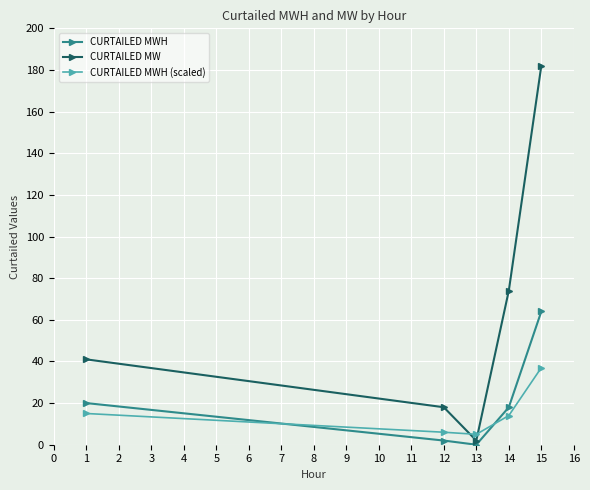

Reading left to right, transcribe all the data shown in this chart.

CURTAILED MWH: 1=20	12=2	13=0	14=18	15=64
CURTAILED MW: 1=41	12=18	13=2	14=74	15=182
CURTAILED MWH (scaled): 1=15	12=6	13=5	14=14	15=37